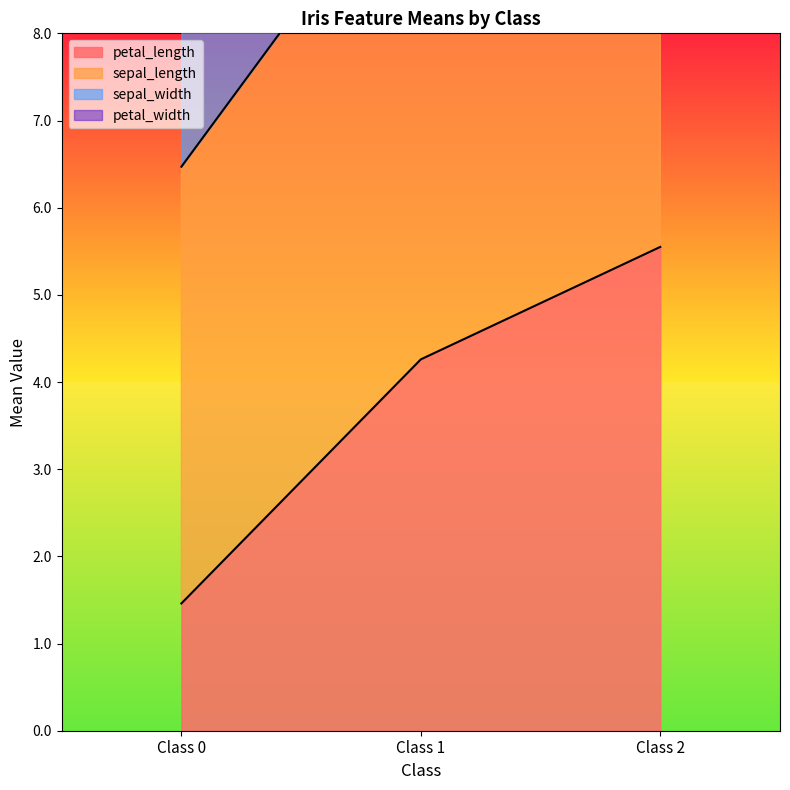

Which label corresponds to the smallest value in the chart?

Class 0